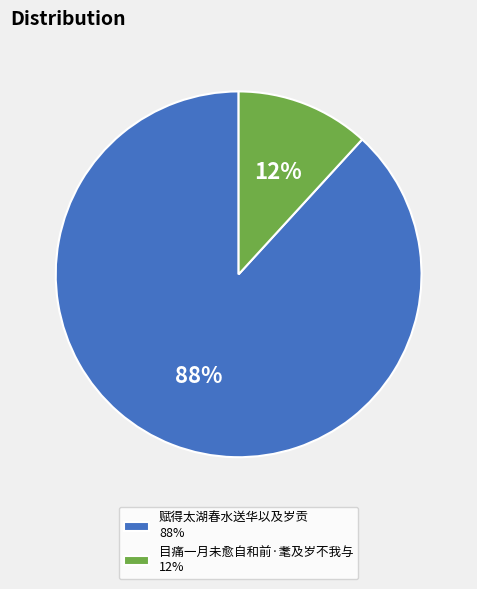

Is the sum of 目痛一月未愈自和前·耄及岁不我与 12% and 赋得太湖春水送华以及岁贡 88% greater than half?

Yes